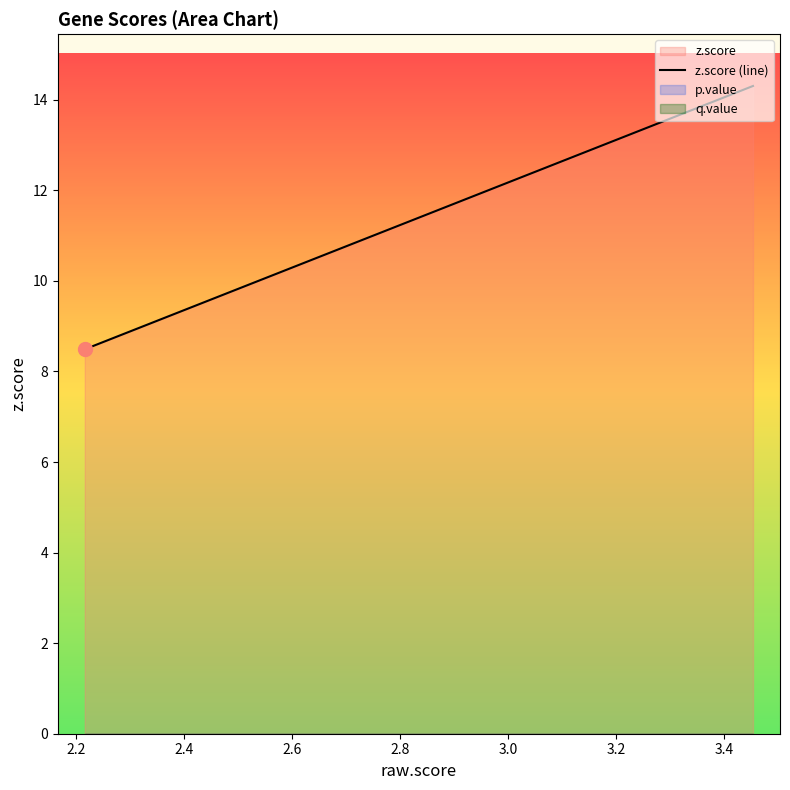

Which series contains the lowest Y value?

p.value